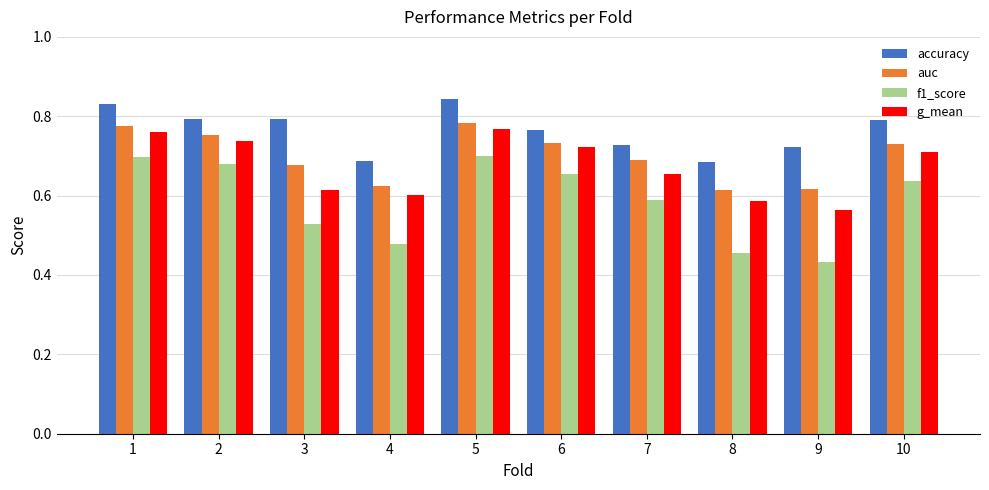

What is the sum of all g_mean values?

6.7